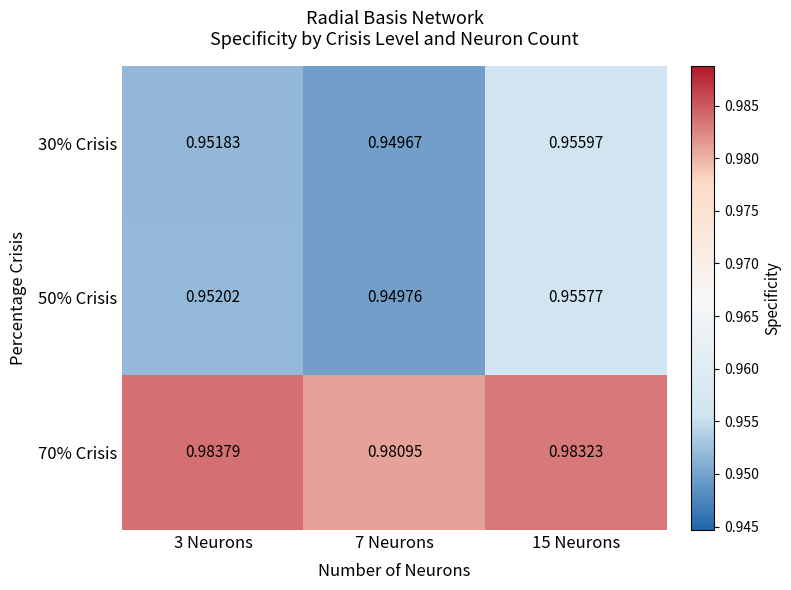

Is the value of 50% Crisis at 7 Neurons greater than the value of 30% Crisis at 7 Neurons?

Yes